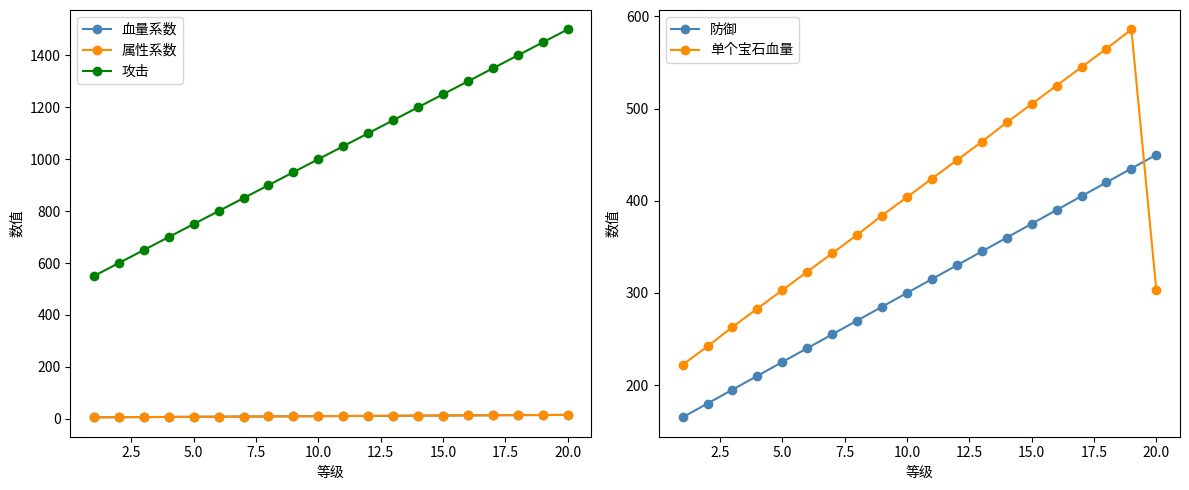

In 单个宝石血量, how many points are higher than both neighbors (excluding endpoints)?

1